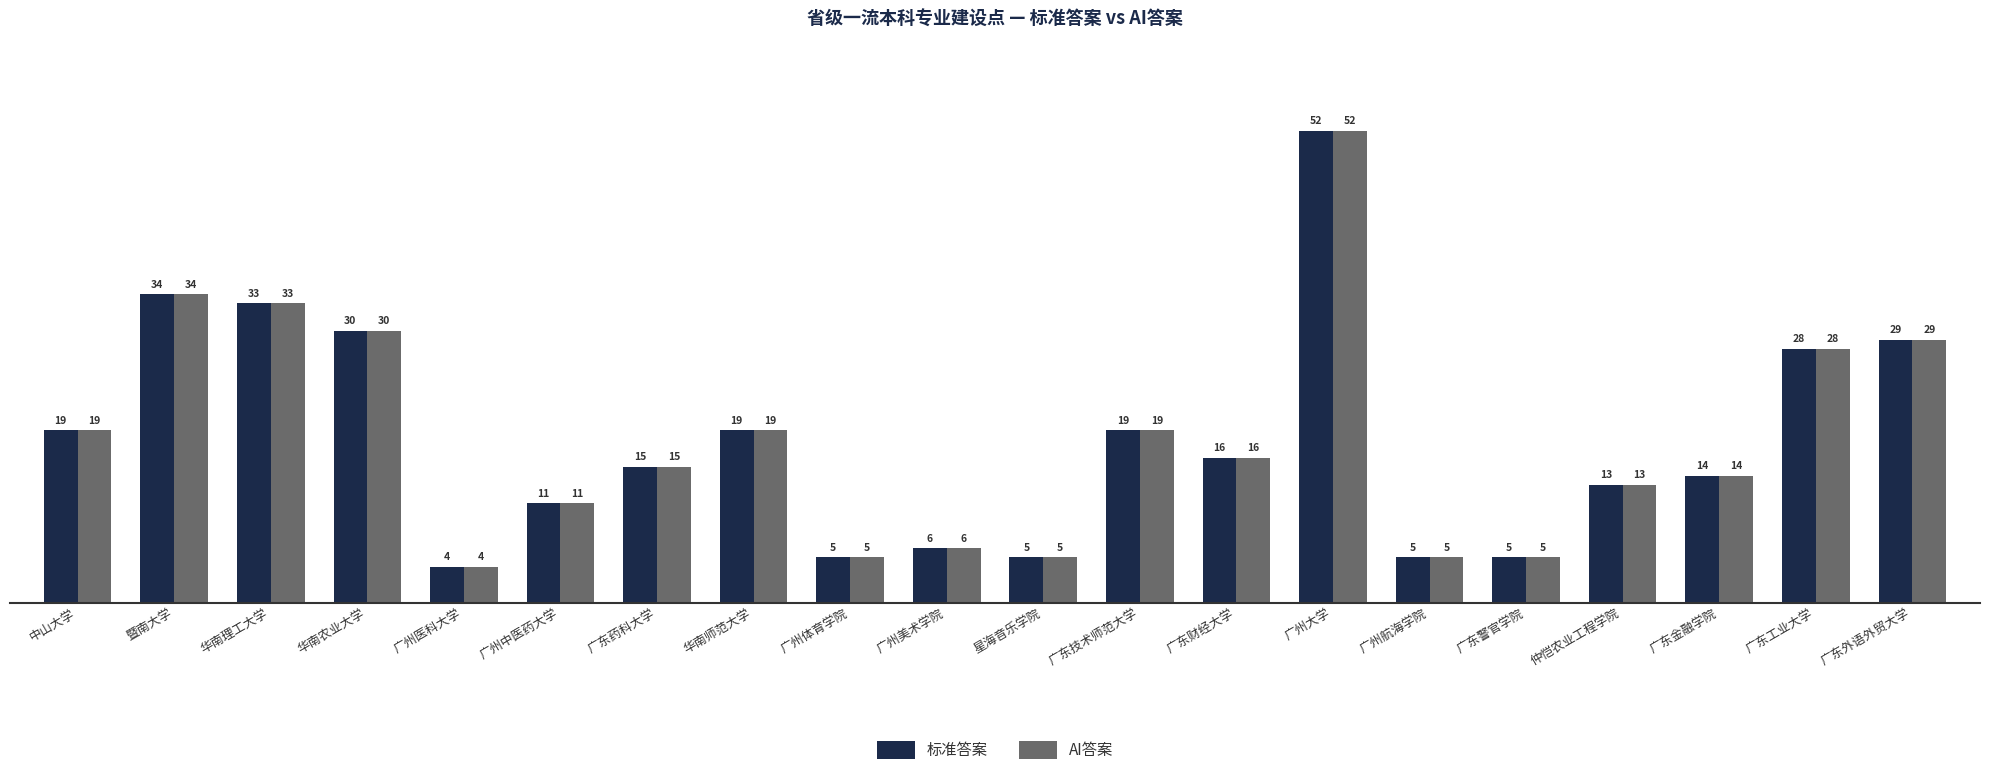

Does the chart contain stacked bars?

No